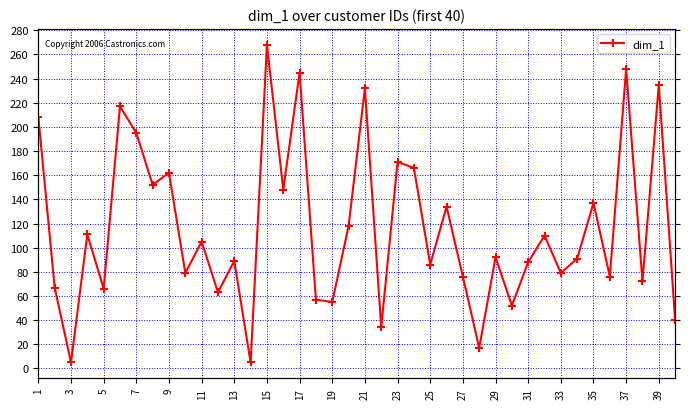

True or false: the data shows 107 at 3.

False